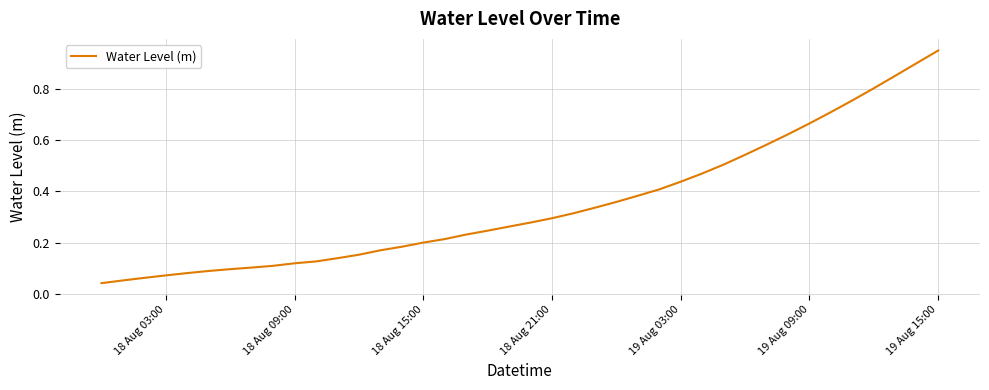

Does the chart have visible grid lines?

Yes